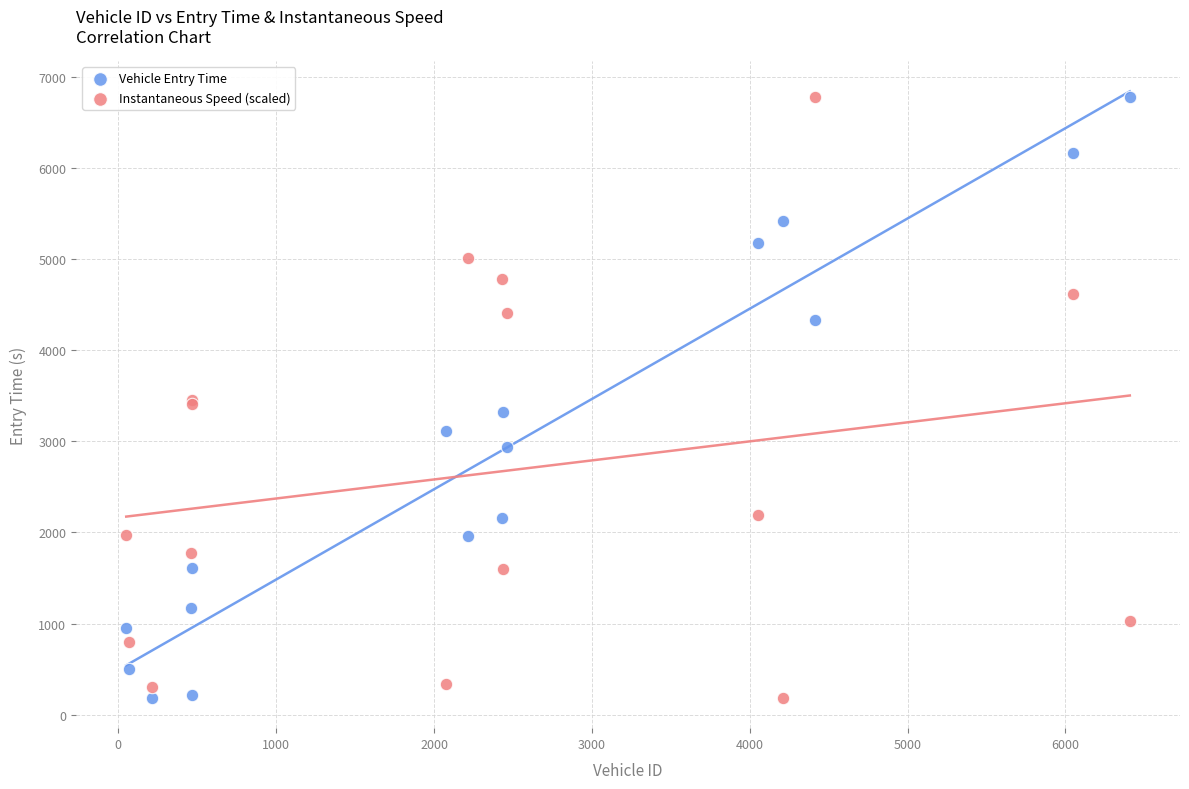

What are all the series names shown in the legend?

Vehicle Entry Time, Instantaneous Speed (scaled)